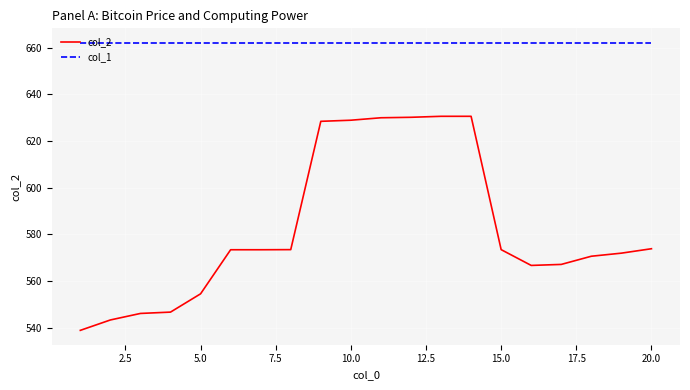

Rank the series by their maximum value, from lowest to highest.

col_2, col_1